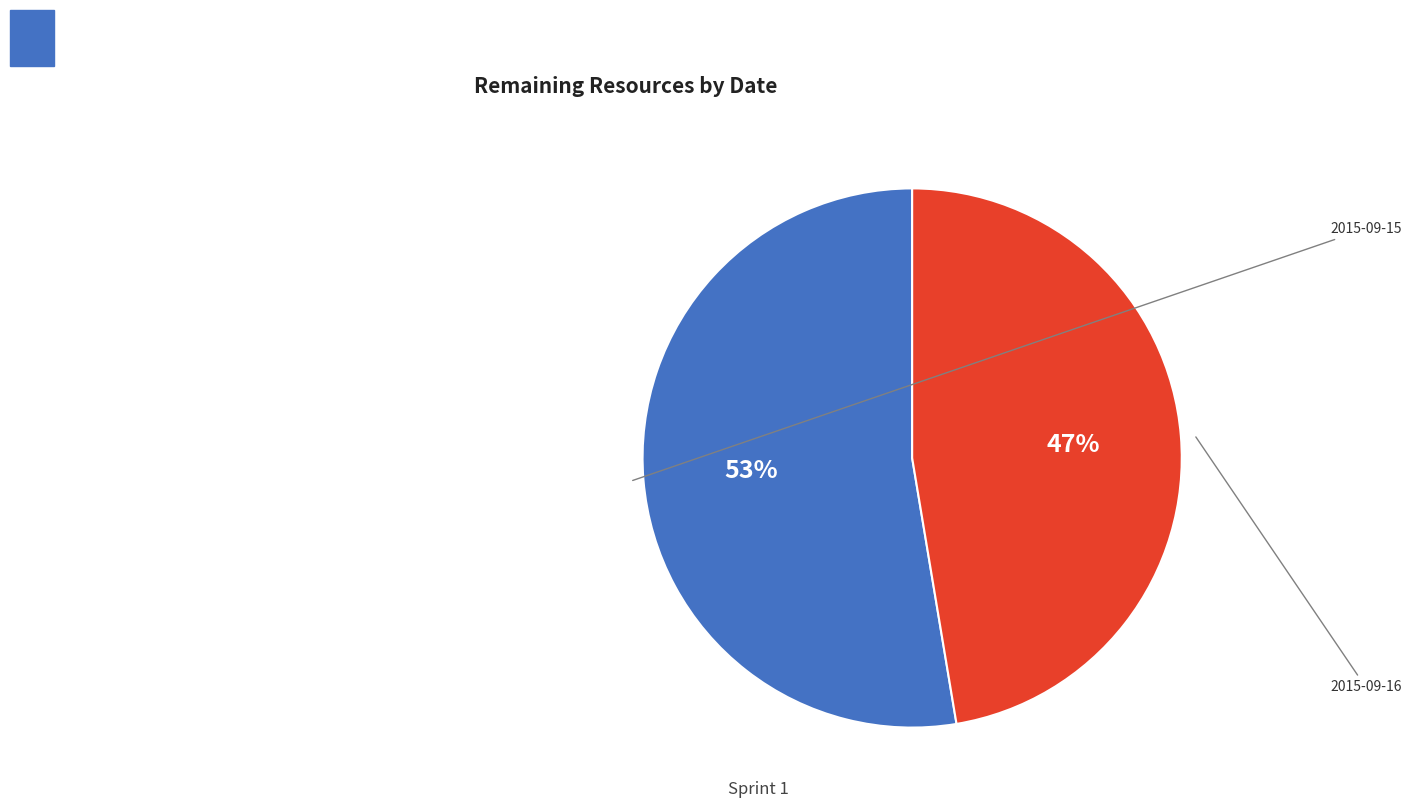

Which slice represents more than half of the pie?

2015-09-15